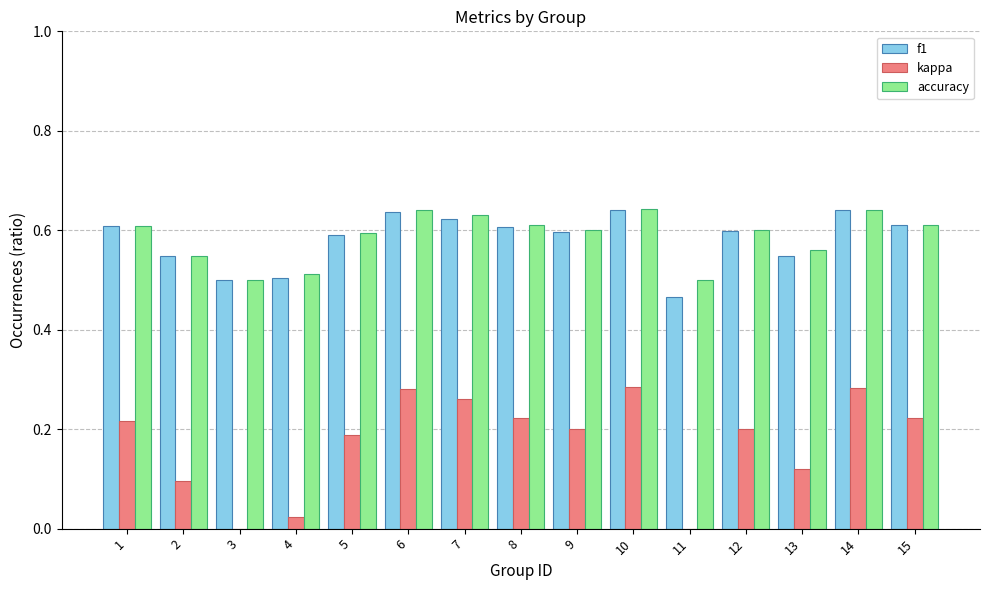

True or false: accuracy has a value of 0.6 at 12.

True